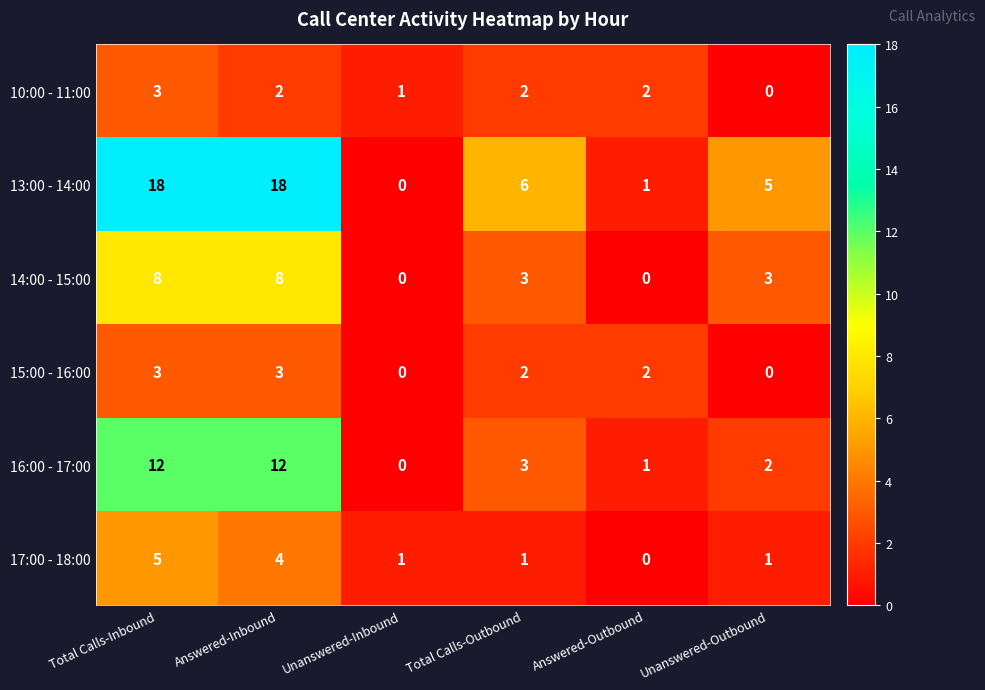

What is the difference between the maximum and minimum values in the 17:00 - 18:00 series?

5